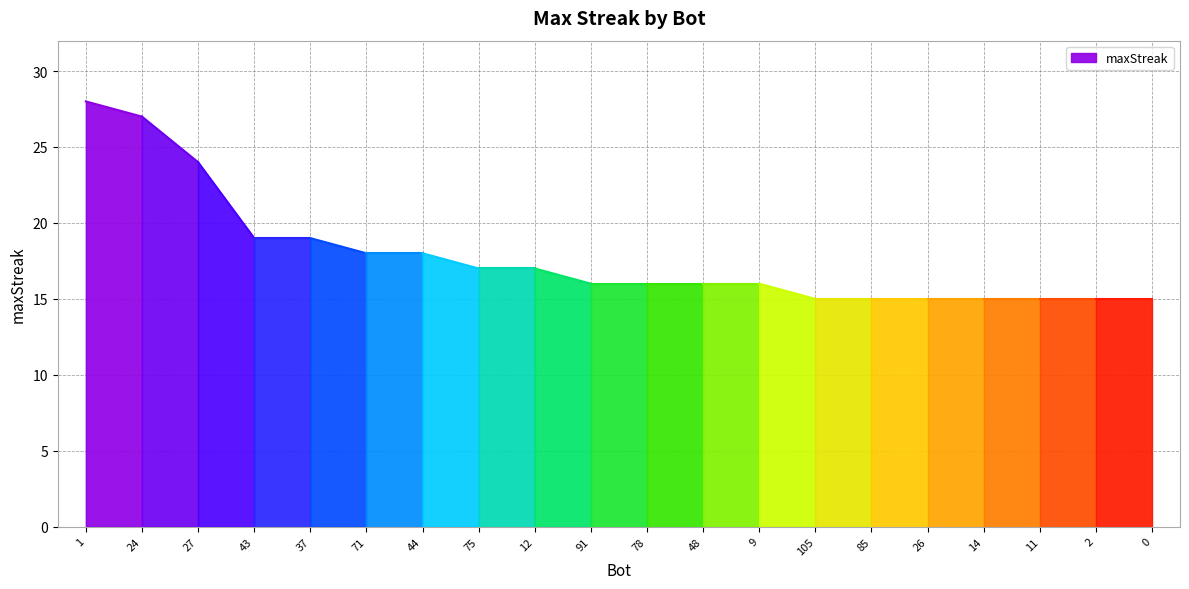

How many values are below 16?

7